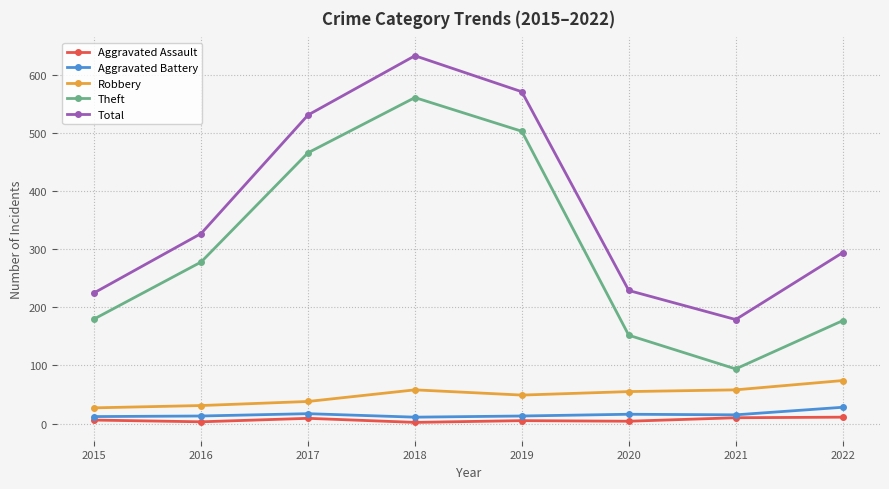

True or false: Theft and Total intersect in this chart.

False